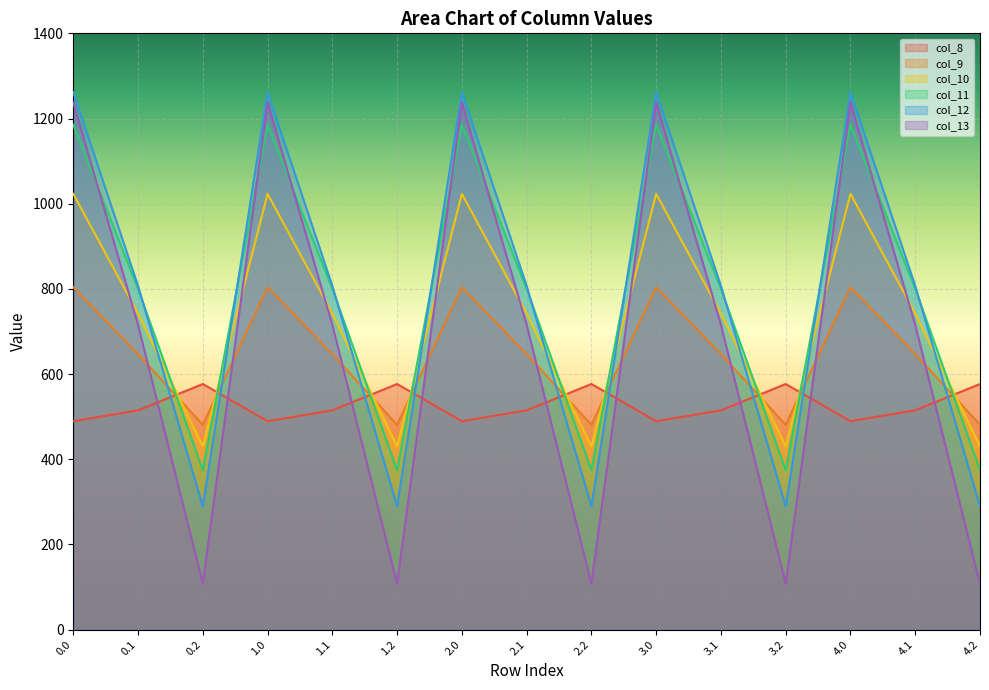

Reading right to left, extract all data points from this chart.

col_8: 576.6	514.8	489.3	576.6	514.8	489.3	576.6	514.8	489.3	576.6	514.8	489.3	576.6	514.8	489.3
col_9: 480.7	646.9	804.0	480.7	646.9	804.0	480.7	646.9	804.0	480.7	646.9	804.0	480.7	646.9	804.0
col_10: 430.5	742.1	1023.2	430.5	742.1	1023.2	430.5	742.1	1023.2	430.5	742.1	1023.2	430.5	742.1	1023.2
col_11: 374.4	800.2	1185.2	374.4	800.2	1185.2	374.4	800.2	1185.2	374.4	800.2	1185.2	374.4	800.2	1185.2
col_12: 289.5	806.9	1261.6	289.5	806.9	1261.6	289.5	806.9	1261.6	289.5	806.9	1261.6	289.5	806.9	1261.6
col_13: 107.8	715.3	1237.4	107.8	715.3	1237.4	107.8	715.3	1237.4	107.8	715.3	1237.4	107.8	715.3	1237.4